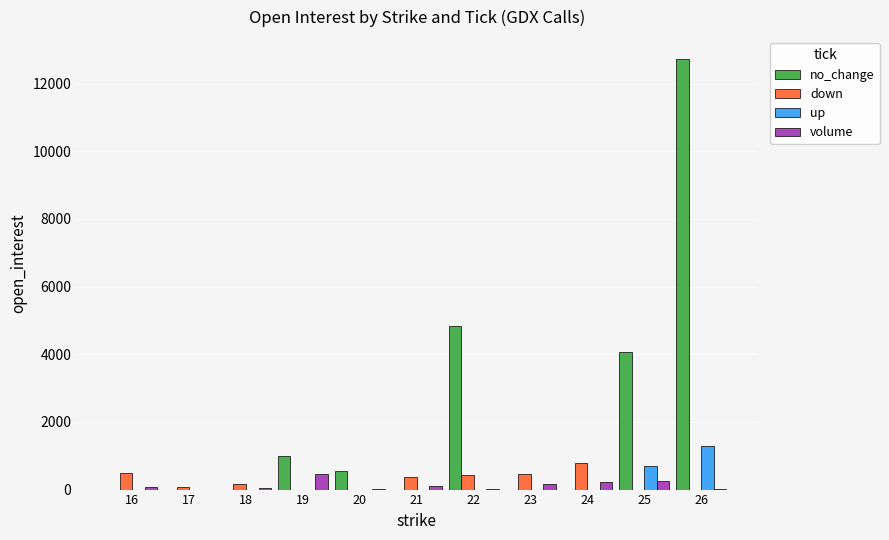

Are the bars horizontal?

No